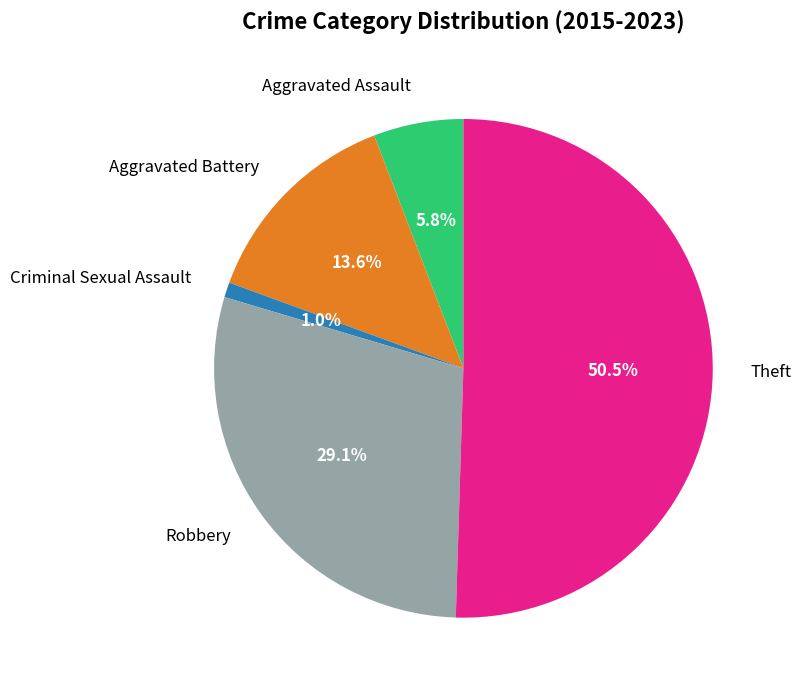

To the nearest percent, what is the average slice percentage?

20%